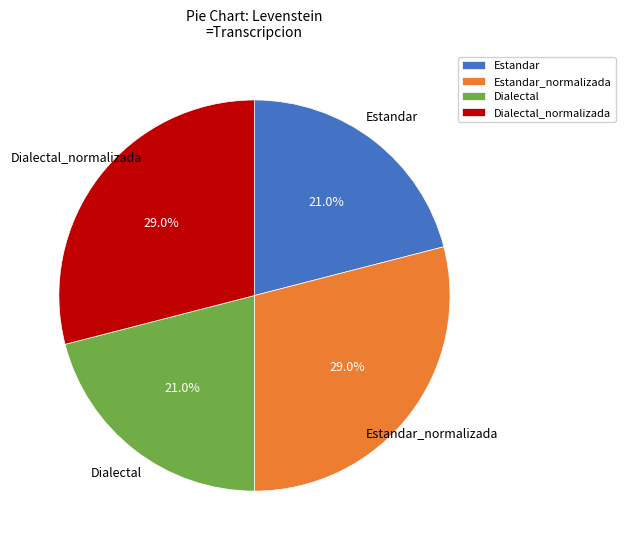

Approximately how many times larger is the value at Estandar_normalizada compared to Estandar?

1.4